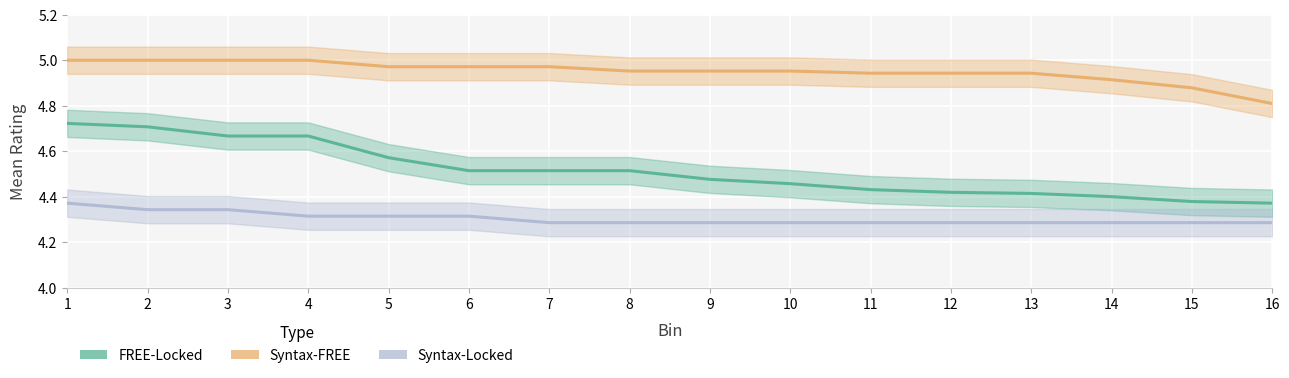

Reading left to right, list all the values displayed in this chart.

FREE-Locked: 1=4.7	2=4.7	3=4.7	4=4.7	5=4.6	6=4.5	7=4.5	8=4.5	9=4.5	10=4.5	11=4.4	12=4.4	13=4.4	14=4.4	15=4.4	16=4.4
Syntax-FREE: 1=5.0	2=5.0	3=5.0	4=5.0	5=5.0	6=5.0	7=5.0	8=5.0	9=5.0	10=5.0	11=4.9	12=4.9	13=4.9	14=4.9	15=4.9	16=4.8
Syntax-Locked: 1=4.4	2=4.3	3=4.3	4=4.3	5=4.3	6=4.3	7=4.3	8=4.3	9=4.3	10=4.3	11=4.3	12=4.3	13=4.3	14=4.3	15=4.3	16=4.3